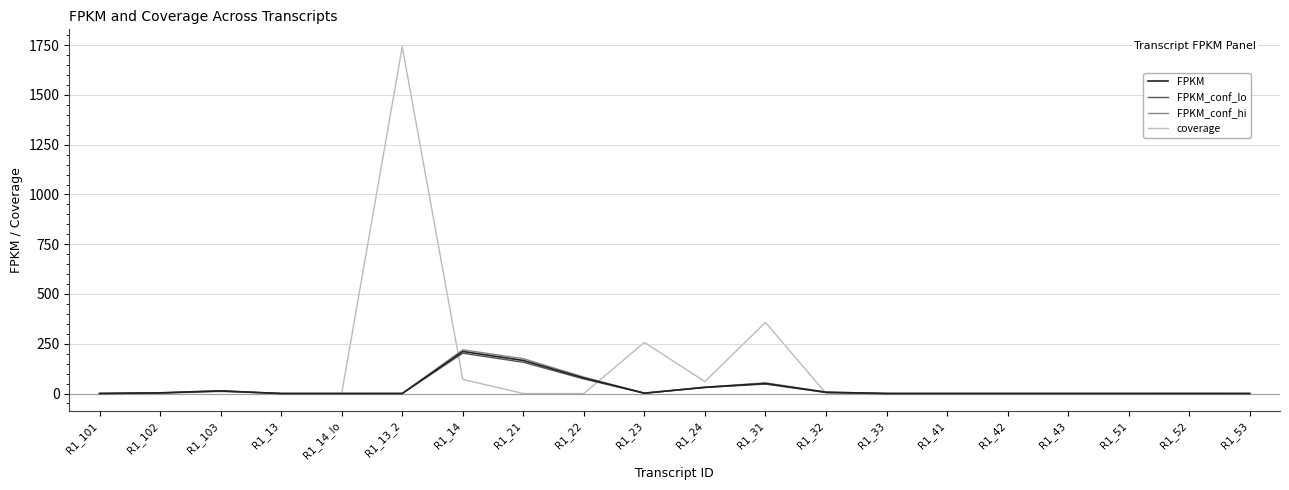

True or false: coverage has a value of 912.3 at R1_13_2.

False